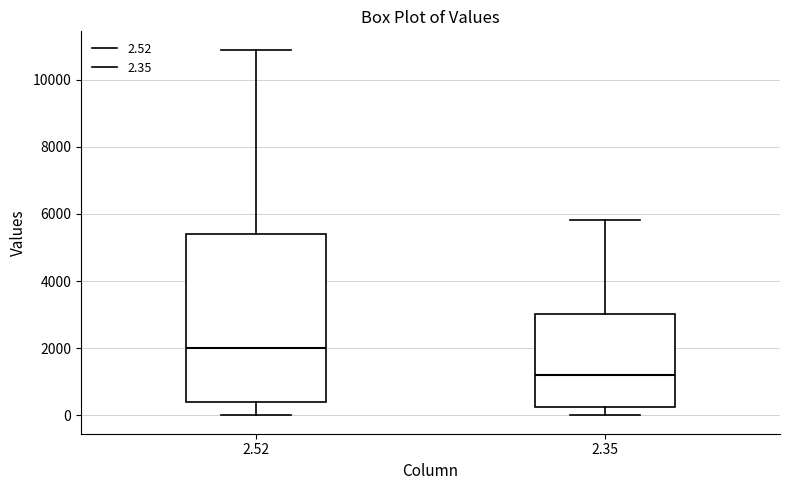

Reading left to right, transcribe this box plot: for each box, give where its median line is, the range the box spans, and where its two whiskers end, as read against the y-axis. The values are not printed on the chart, so give them approximately, as read against the axis.

2.52: median 2000, box 400 to 5400, whiskers 0 to 10800
2.35: median 1200, box 200 to 3000, whiskers 0 to 5800